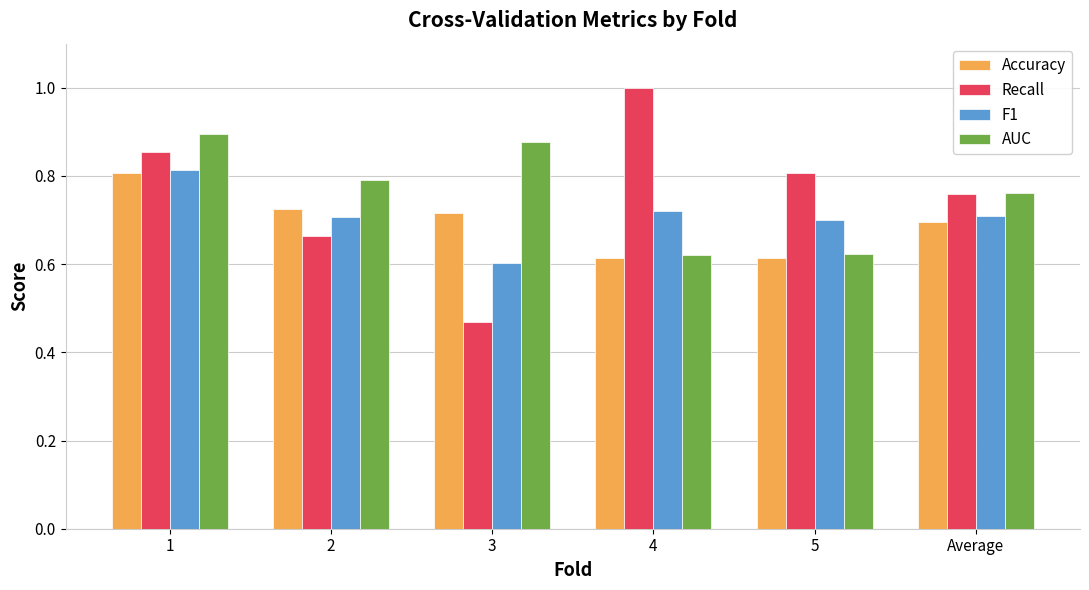

Which label corresponds to the smallest value in the chart?

3